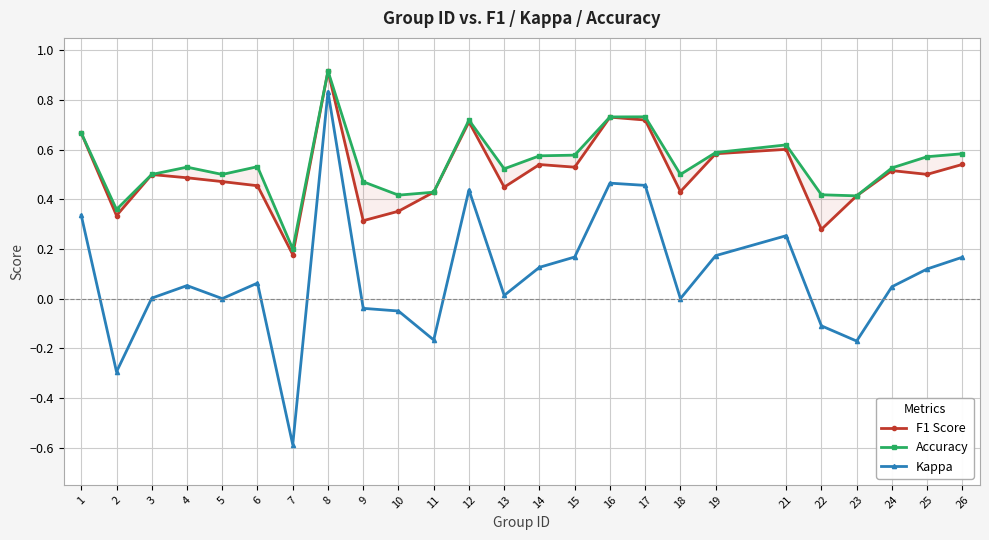

What is the sum of all F1 Score values?

12.6